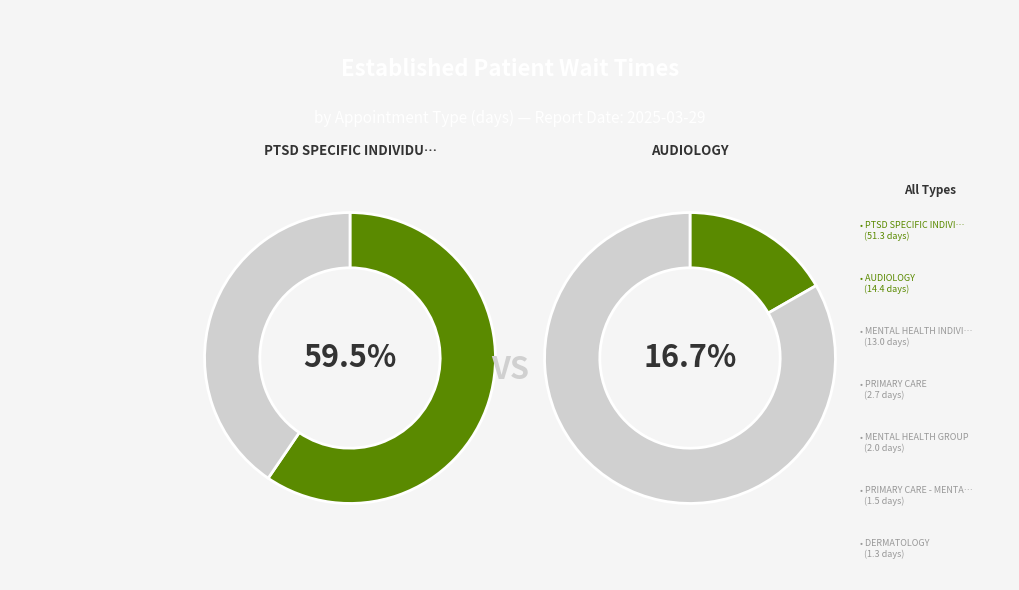

Rank the categories by value from lowest to highest.

DERMATOLOGY, PRIMARY CARE - MENTAL HEALTH INTEGRATED, MENTAL HEALTH GROUP, PRIMARY CARE, MENTAL HEALTH INDIVIDUAL, AUDIOLOGY, PTSD SPECIFIC INDIVIDUAL PROGRAMS